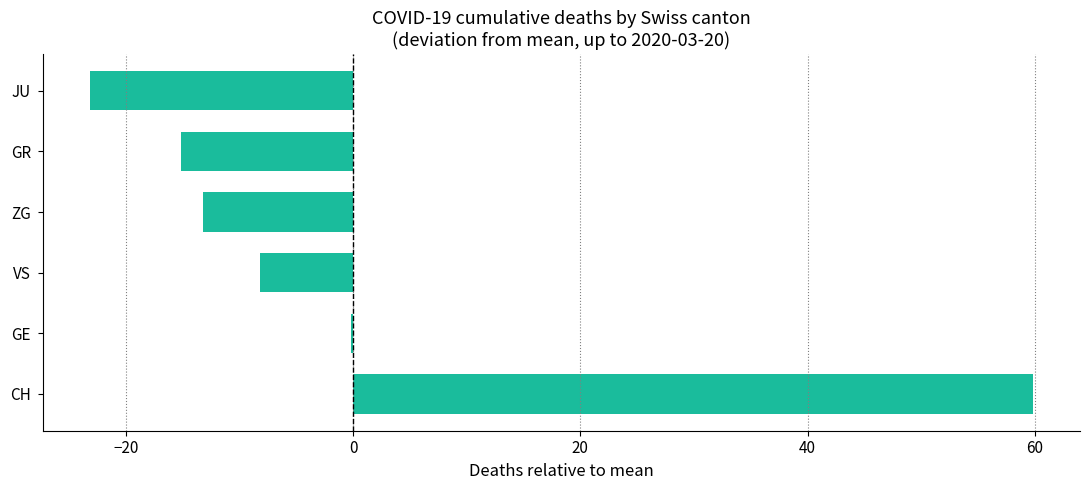

Read the value at GR.

-15.2